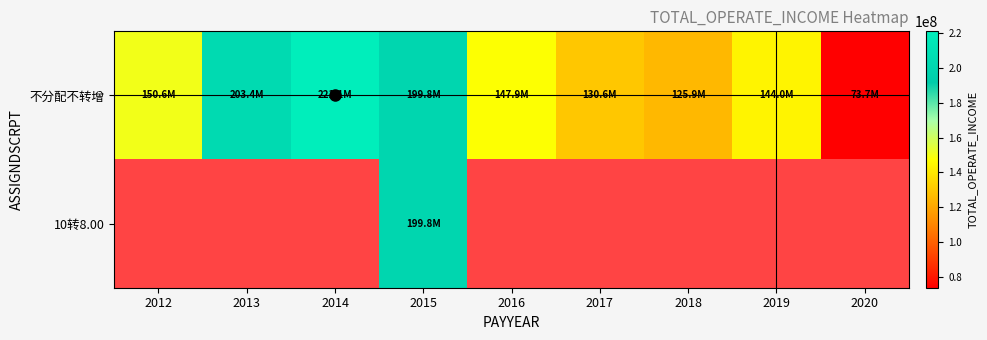

What is the difference between the maximum and second lowest values in the 不分配不转增 series?

95248496.3